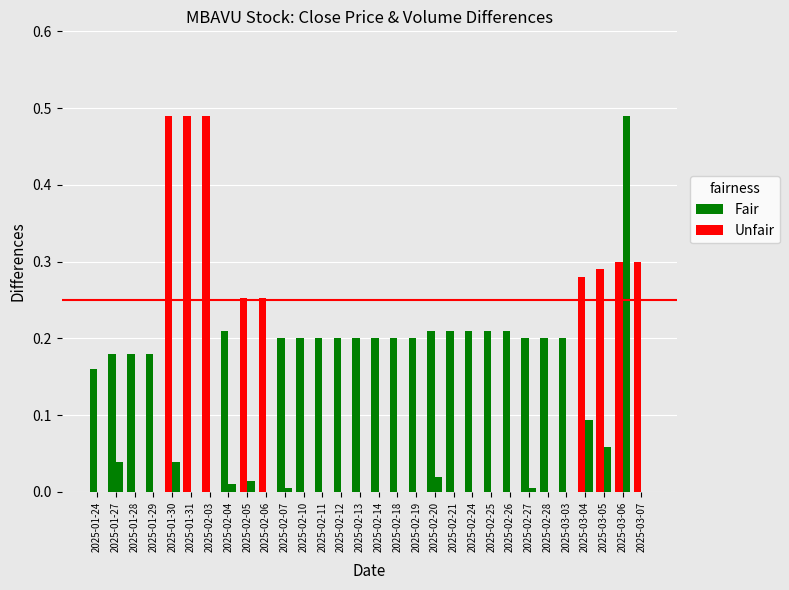

Reading left to right, list all the values displayed in this chart.

Close (offset): 0.2	0.2	0.2	0.2	0.5	0.5	0.5	0.2	0.3	0.3	0.2	0.2	0.2	0.2	0.2	0.2	0.2	0.2	0.2	0.2	0.2	0.2	0.2	0.2	0.2	0.2	0.3	0.3	0.3	0.3
Volume (scaled): 0.0	0.0	0.0	0.0	0.0	0.0	0.0	0.0	0.0	0.0	0.0	0.0	0.0	0.0	0.0	0.0	0.0	0.0	0.0	0.0	0.0	0.0	0.0	0.0	0.0	0.0	0.1	0.1	0.5	0.0